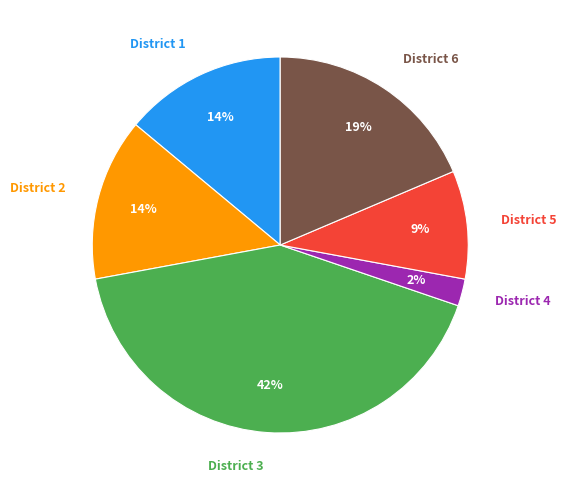

Which has a higher value, District 3 or District 4?

District 3